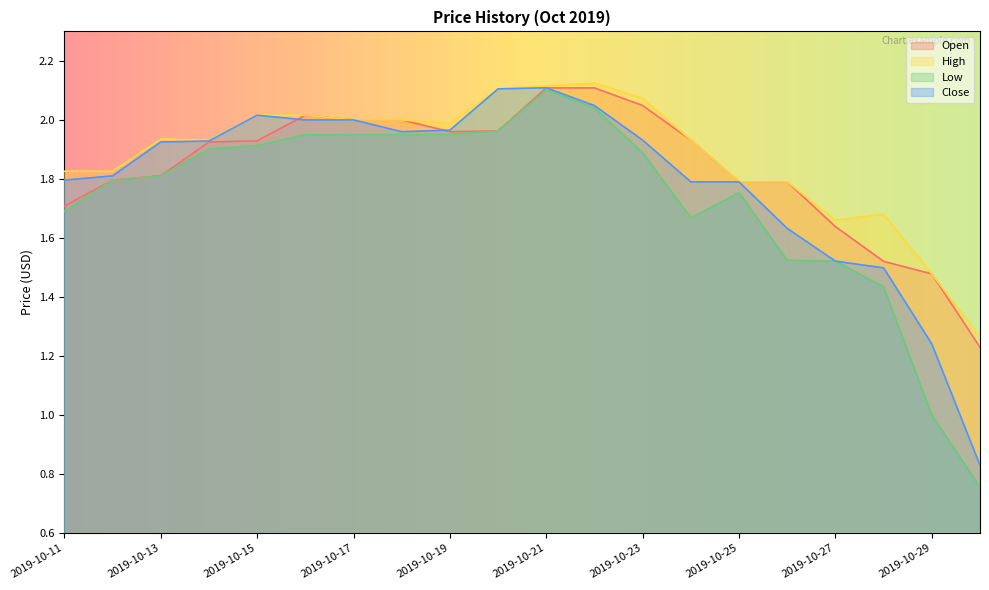

Which series has the largest total across all categories?

High